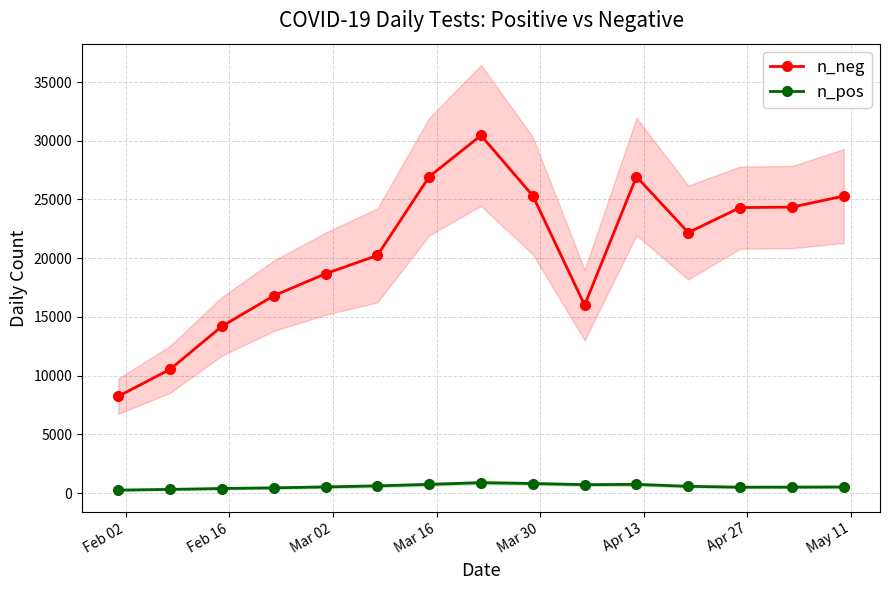

What is the maximum value for n_pos?

885